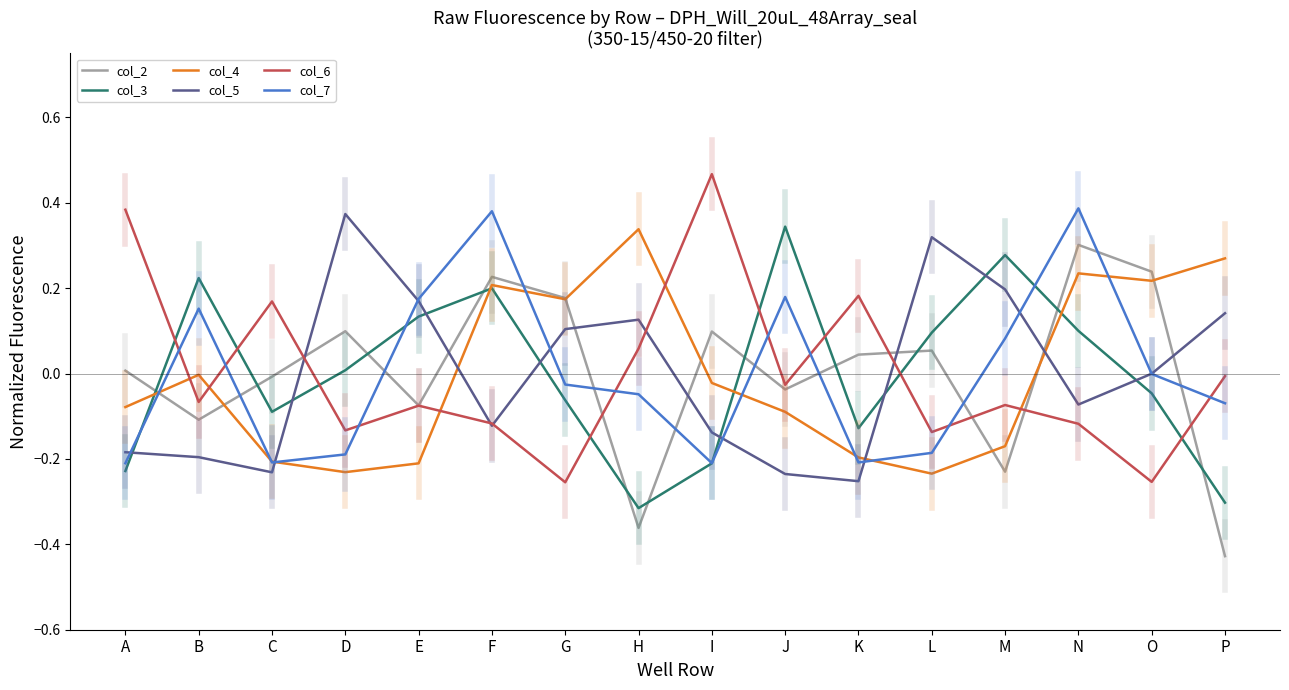

Is the value of col_5 at C greater than the value of col_2 at P?

Yes